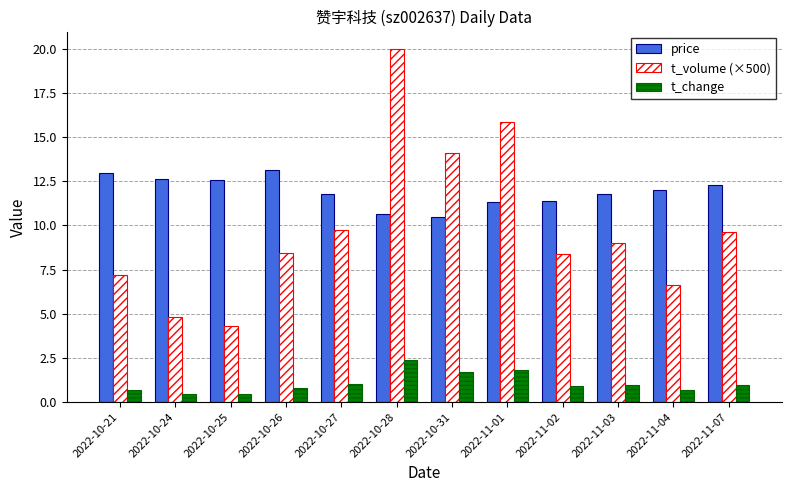

List the series in order of their overall mean, lowest first.

t_change, t_volume (×500), price